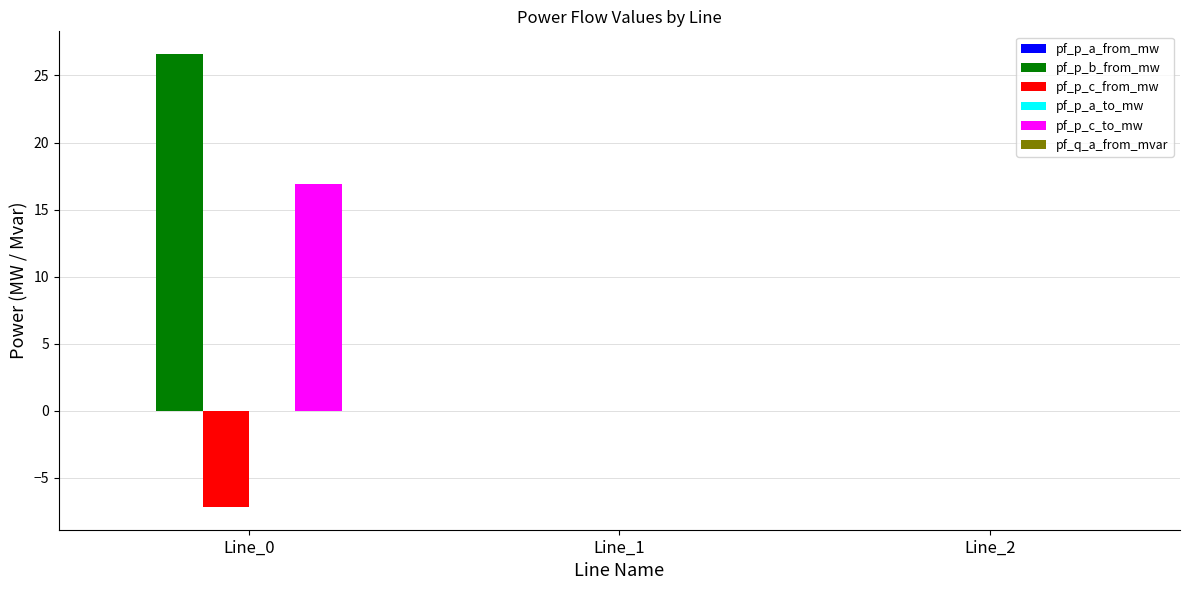

The pf_p_c_to_mw series shows 16.9 at Line_0. True or false?

True